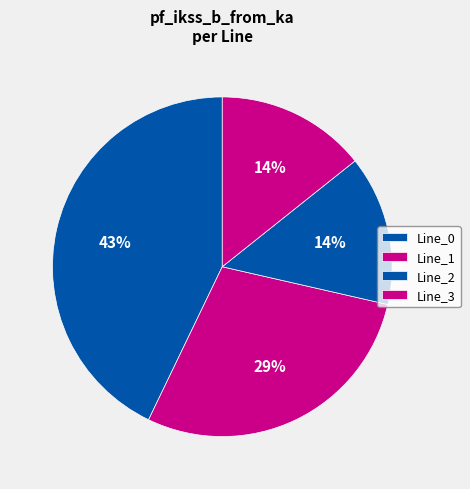

How many slices are in this pie chart?

4